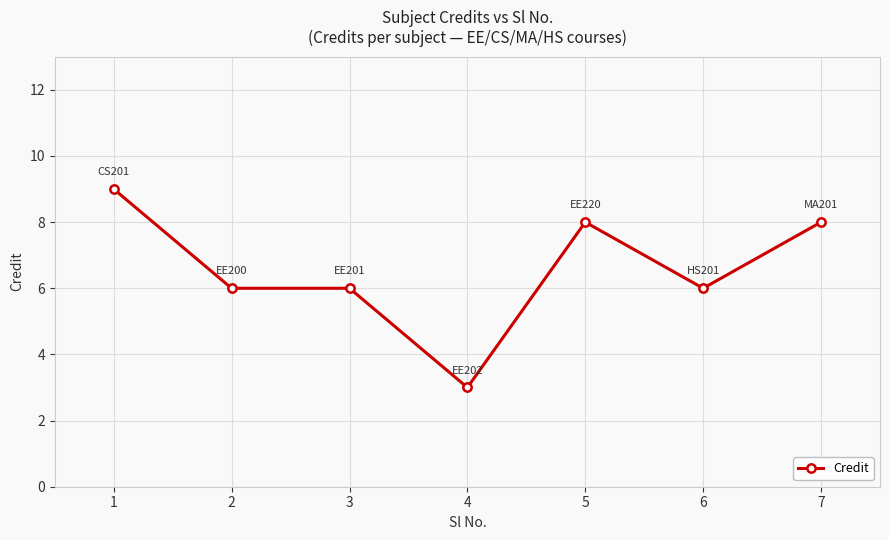

Count the values in the range 6 to 8.

5